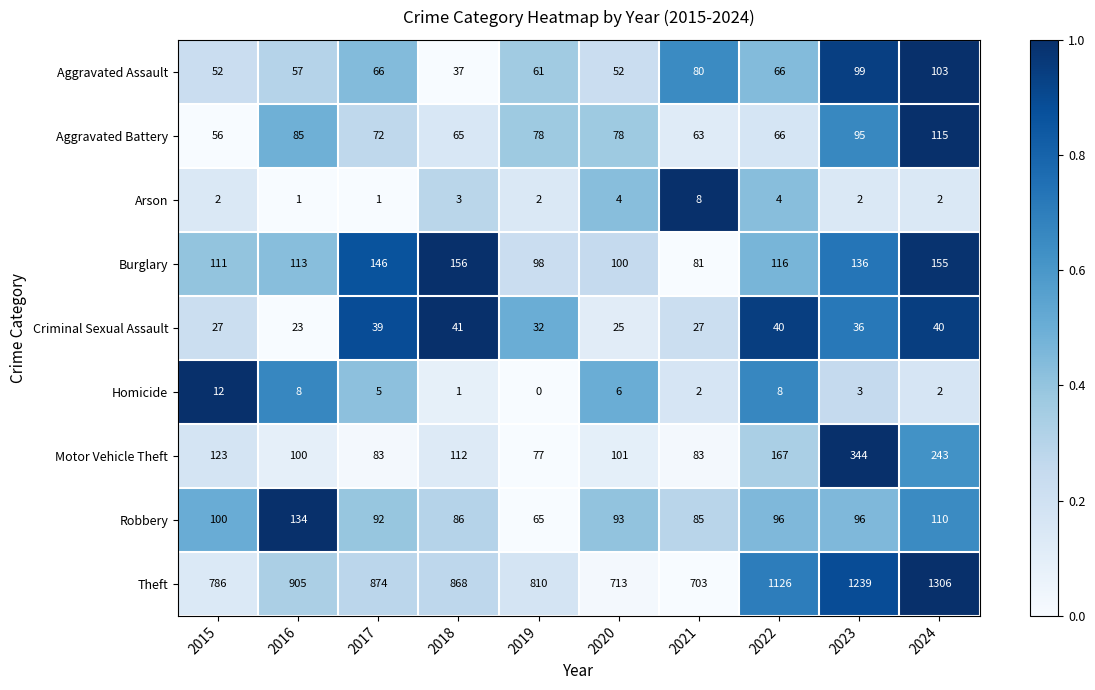

What is the difference between the maximum and minimum values in the Aggravated Battery series?

59